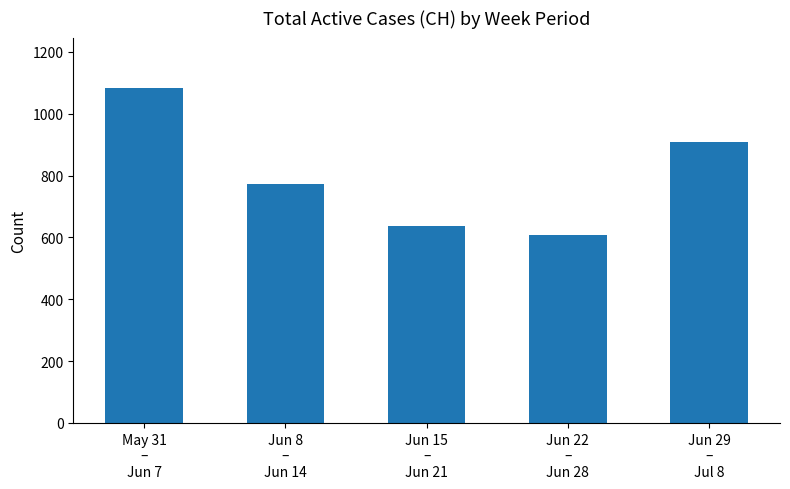

What is the ratio of the value at Jun 22
–
Jun 28 to the value at May 31
–
Jun 7?

0.6